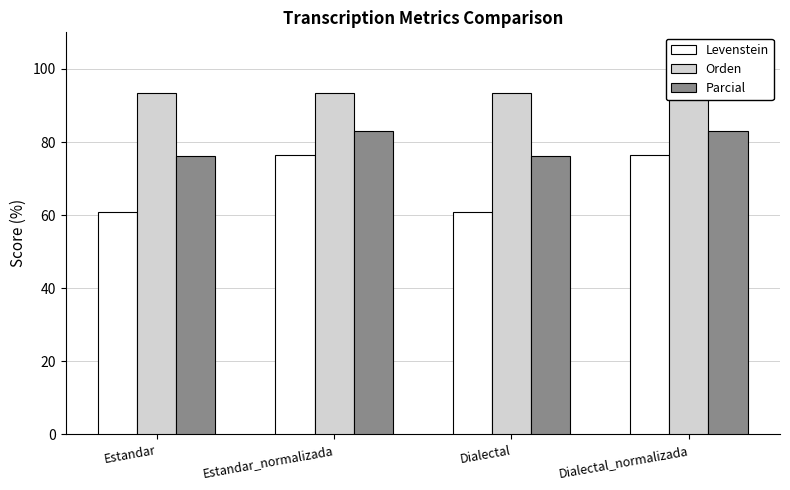

Which category has the lowest value in the Levenstein series?

Estandar